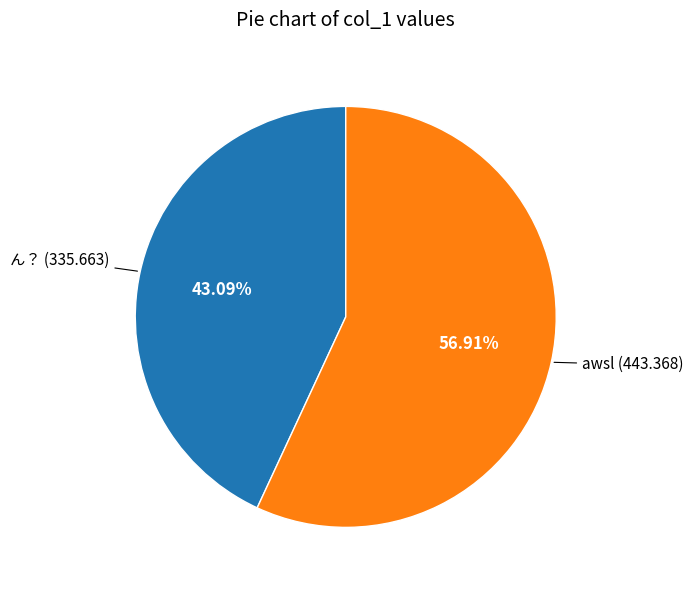

Count the number of slices in the pie.

2